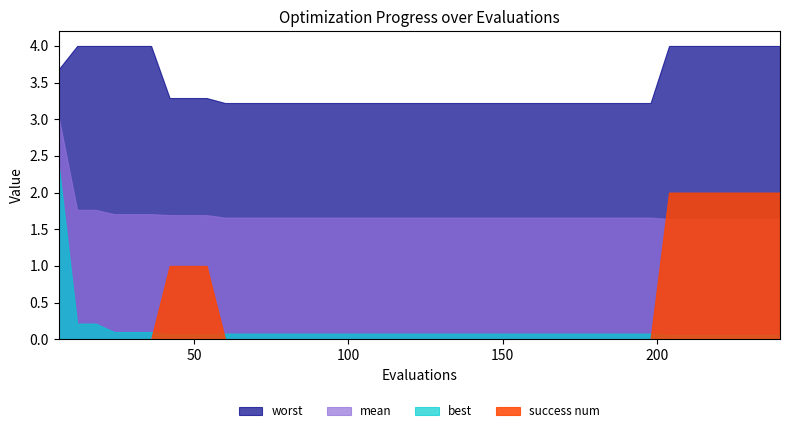

True or false: mean has more than 1 points higher than both neighbors.

False